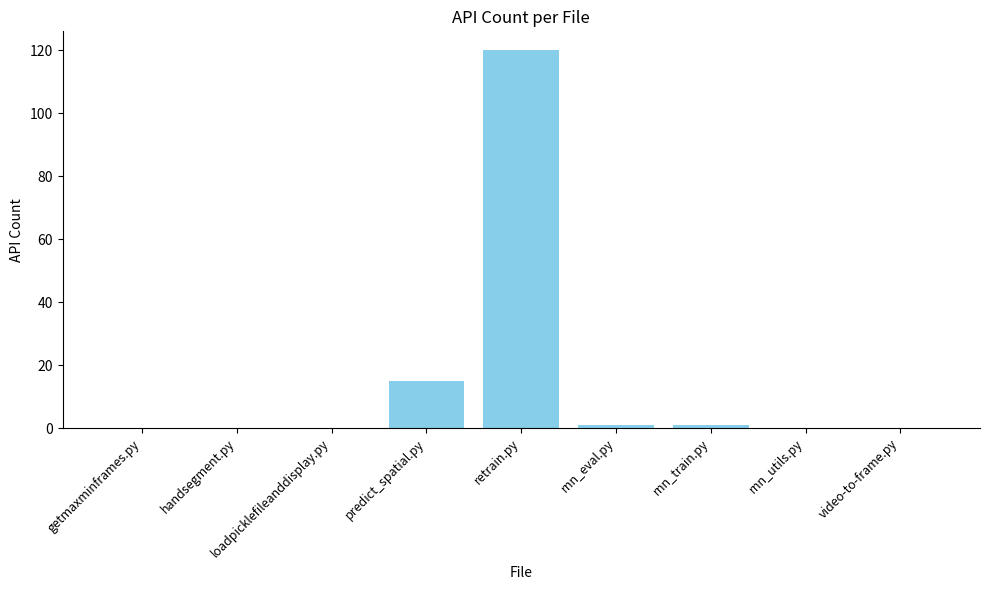

Are the bars horizontal?

No